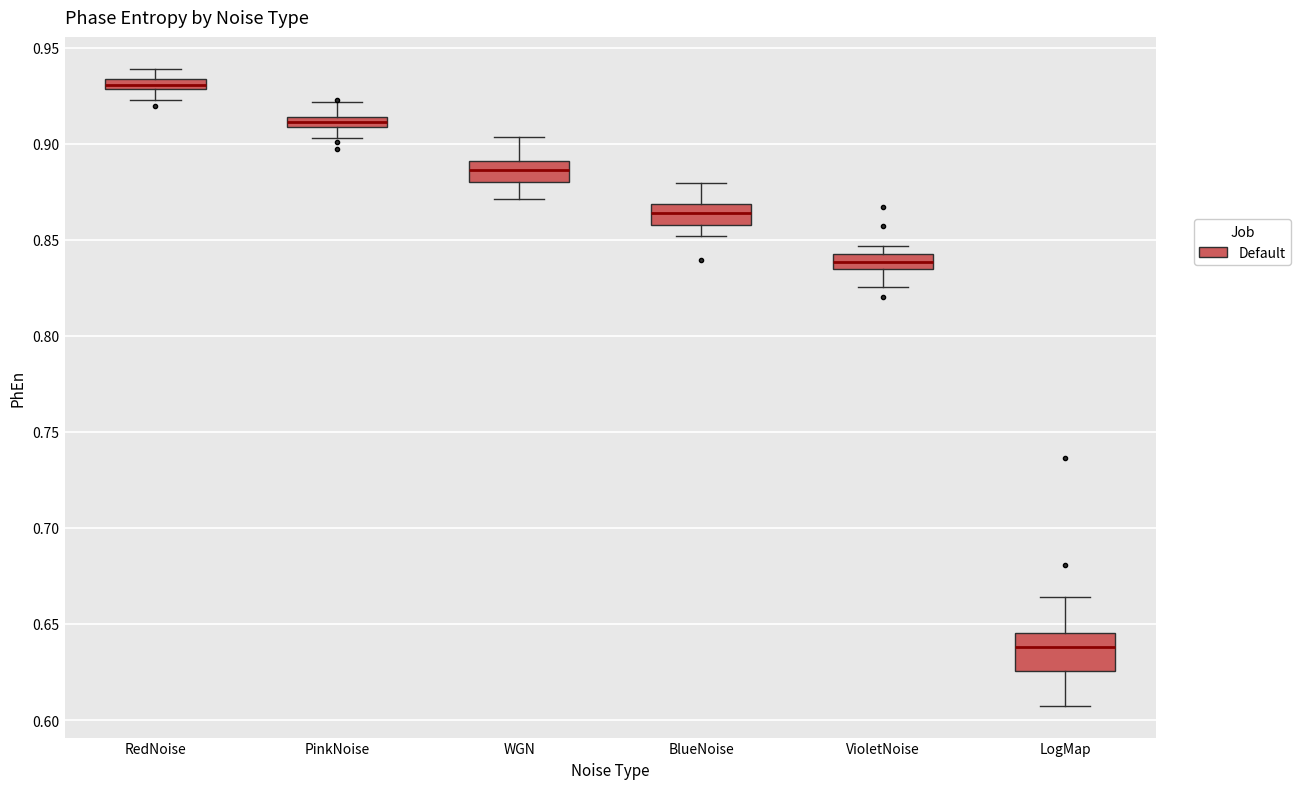

Which box is the tallest, from its lower edge to its upper edge?

LogMap